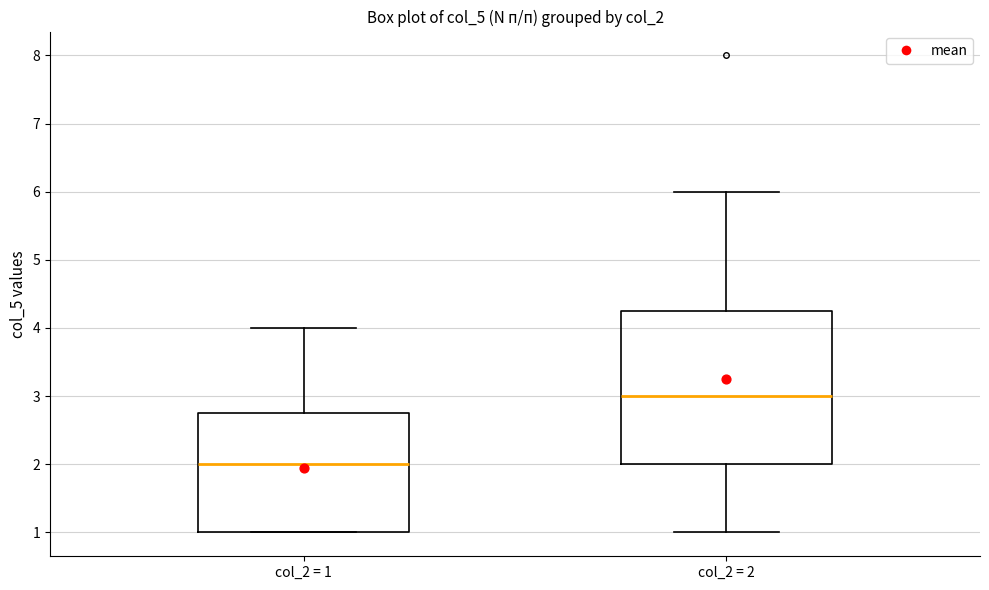

Which box has the lowest median line?

col_2 = 1